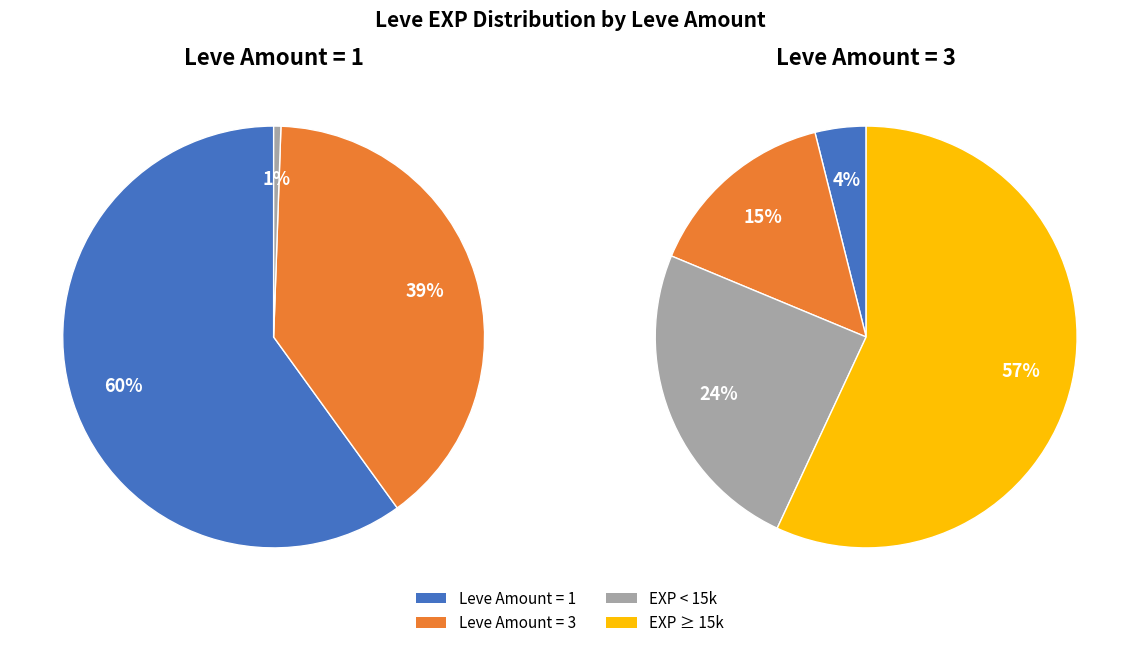

The Days of Chunder slice represents 17% of the pie. True or false?

False